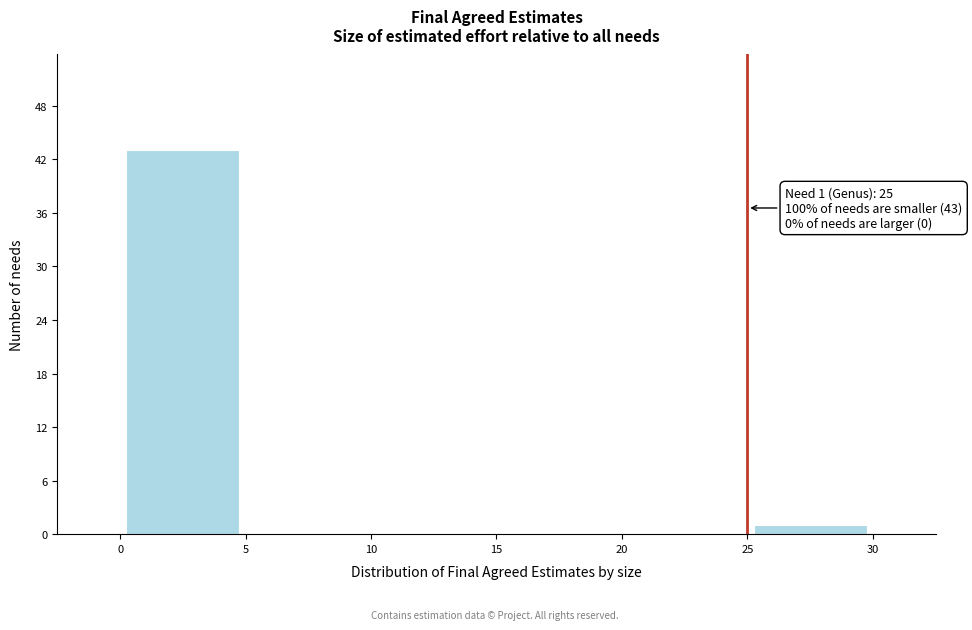

Which range on the x-axis has the tallest bar?

0 to 5